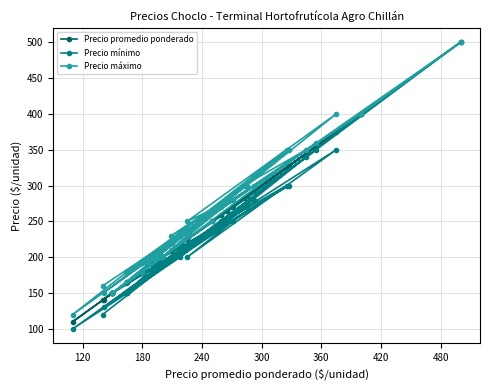

What is the difference between the second highest and second lowest values in the Precio máximo series?

250